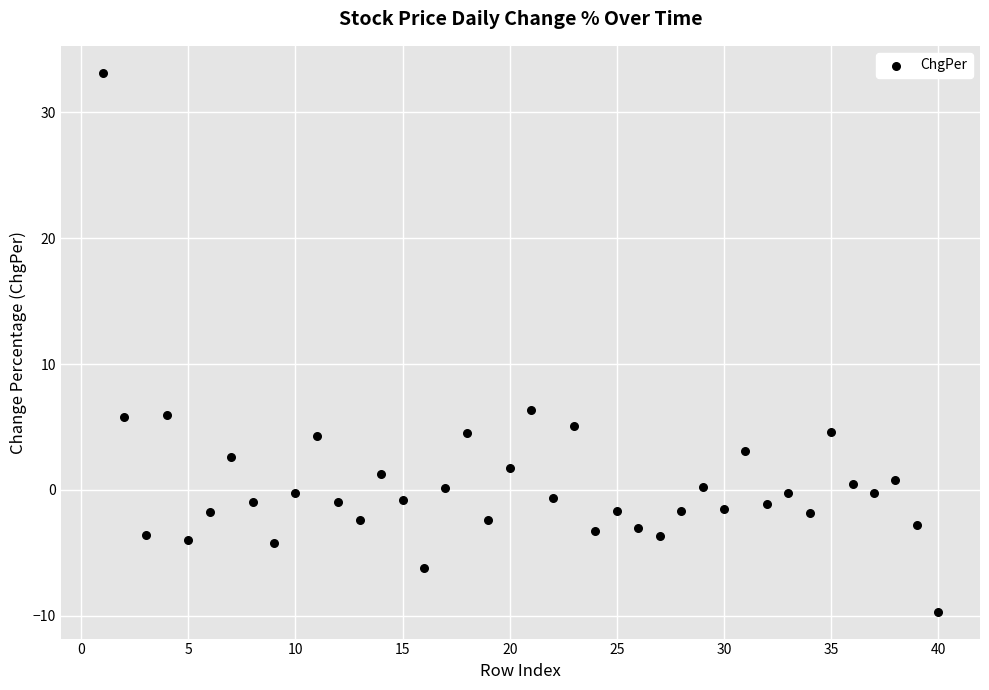

What is the range of X values (max minus min)?

39.0